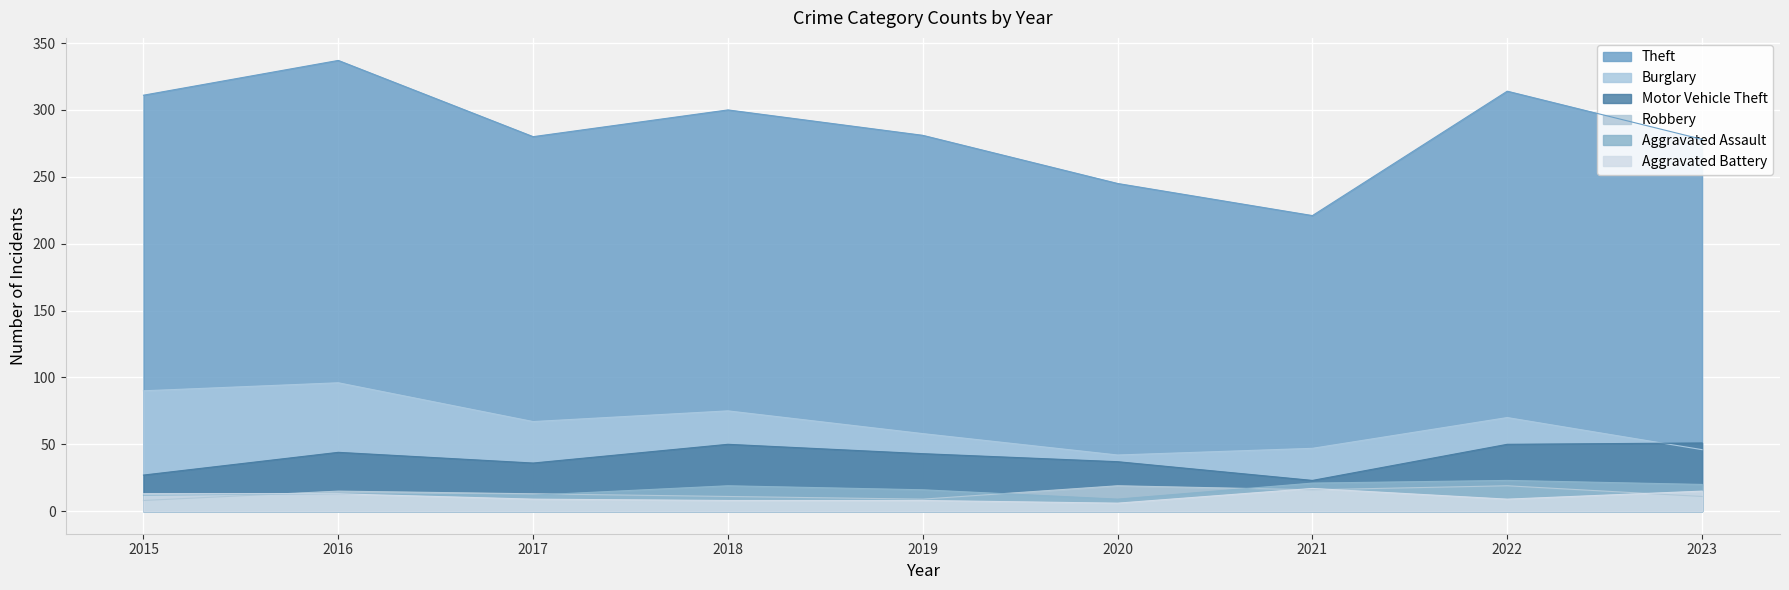

What is the average value of the Motor Vehicle Theft series?

40